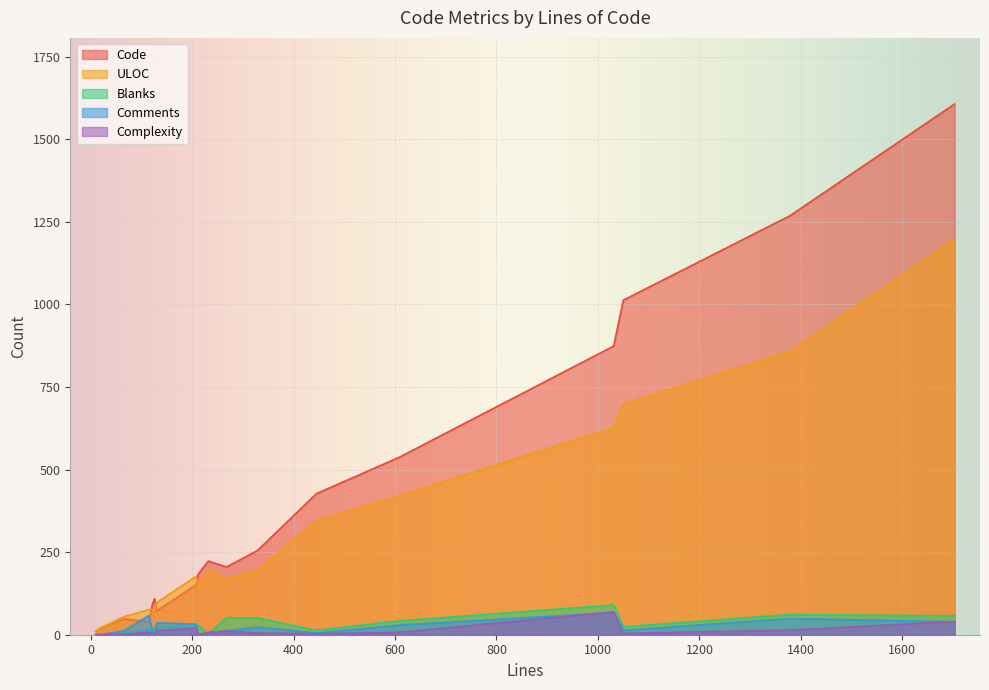

Which series has the largest total across all categories?

Code